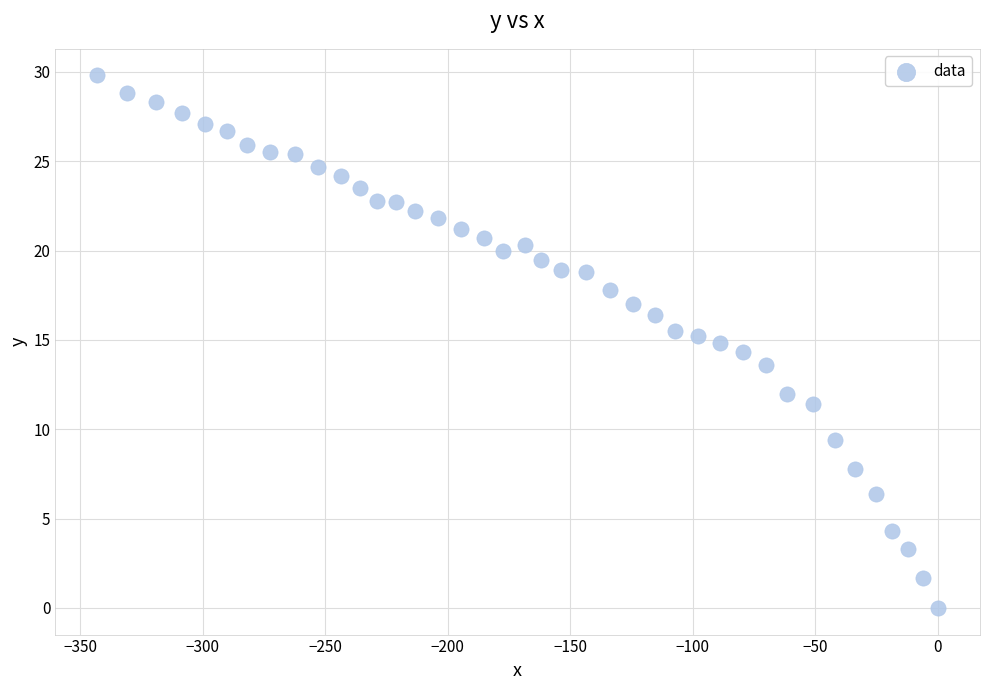

What is the range of Y values (max minus min)?

29.8